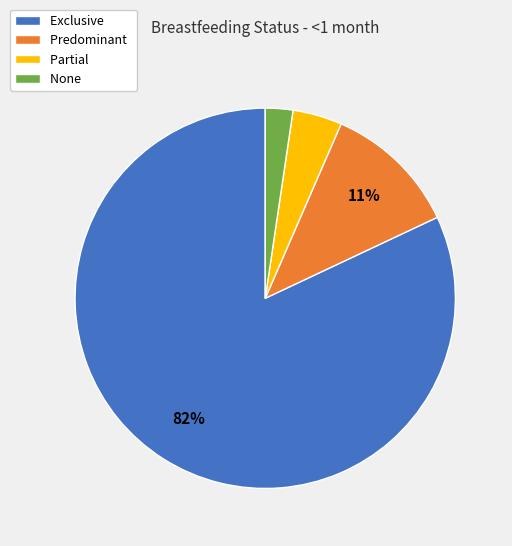

How many slices are in this pie chart?

4